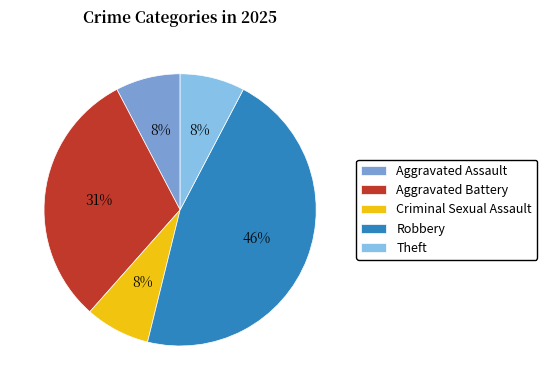

True or false: Theft accounts for 8% of the total.

True